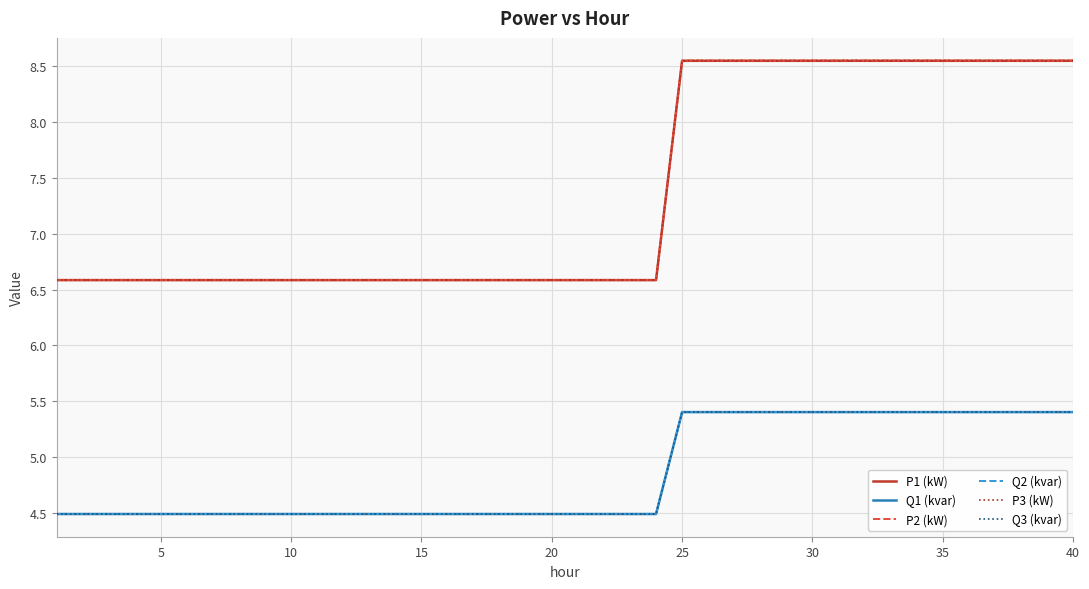

True or false: Q2 (kvar) and P1 (kW) cross at least once.

False